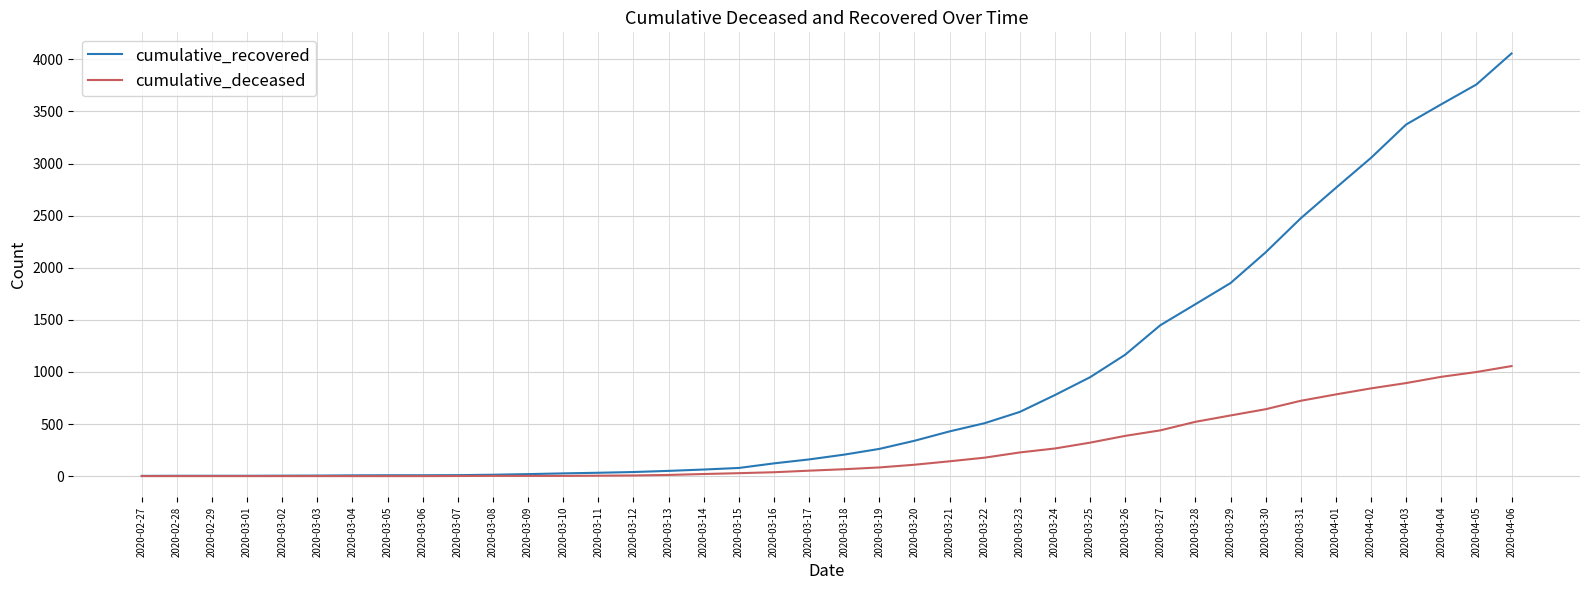

Which category has the highest value in the cumulative_deceased series?

2020-04-06